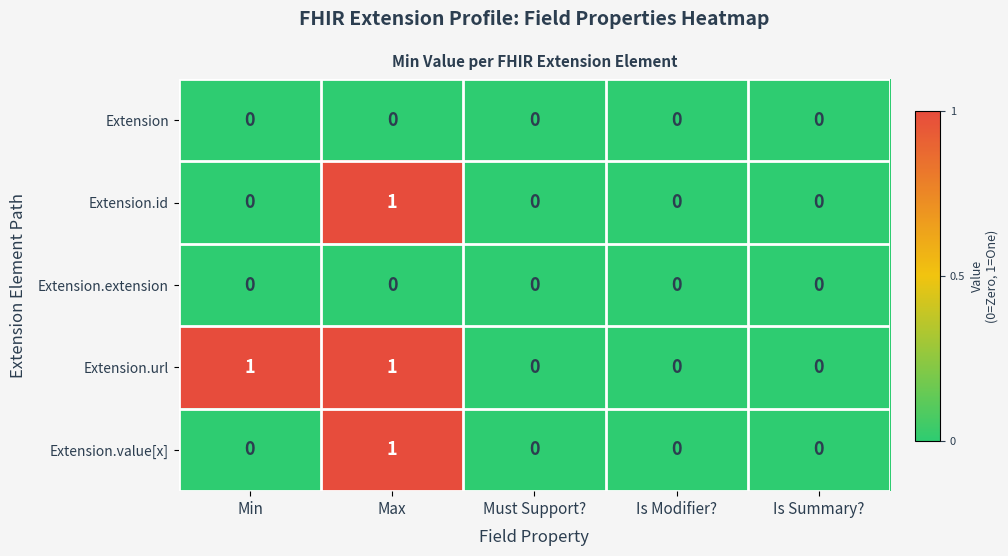

Which series has the largest total across all categories?

Extension.url